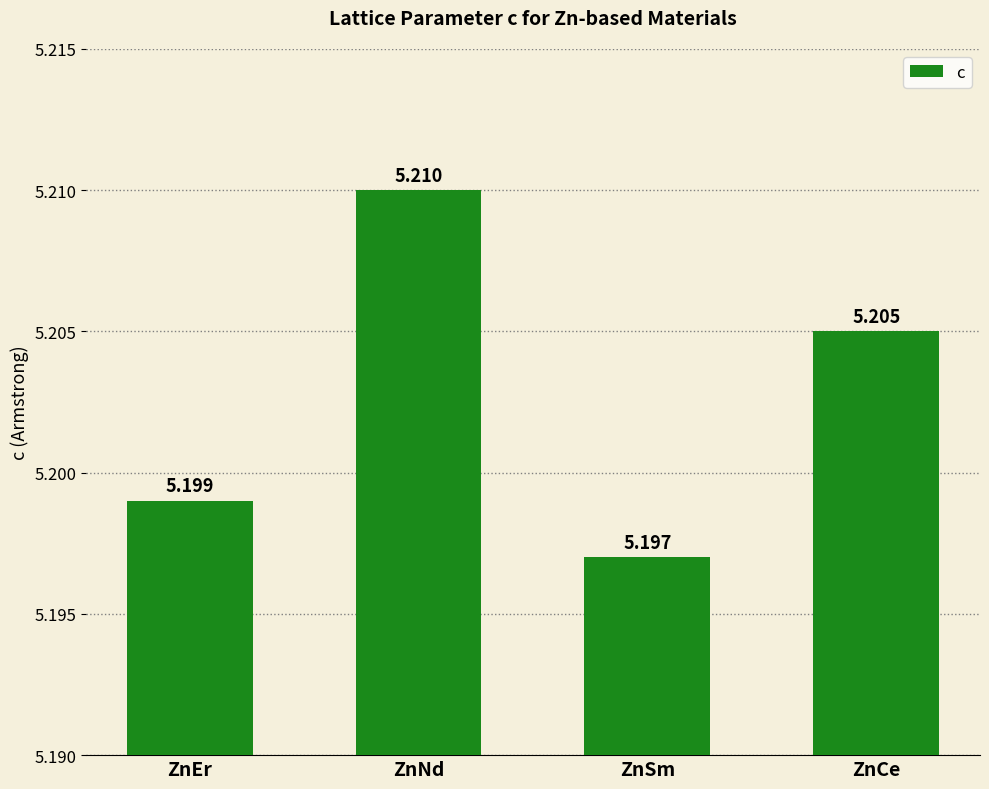

True or false: the data shows 8.5 at ZnSm.

False